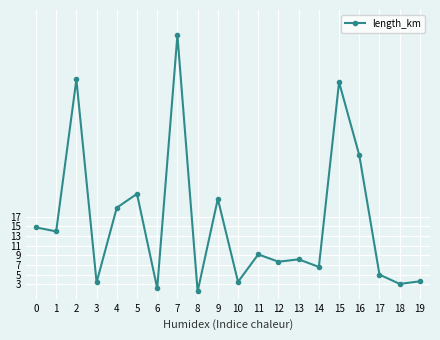

What is the value of the 2nd point from the left?

14.0